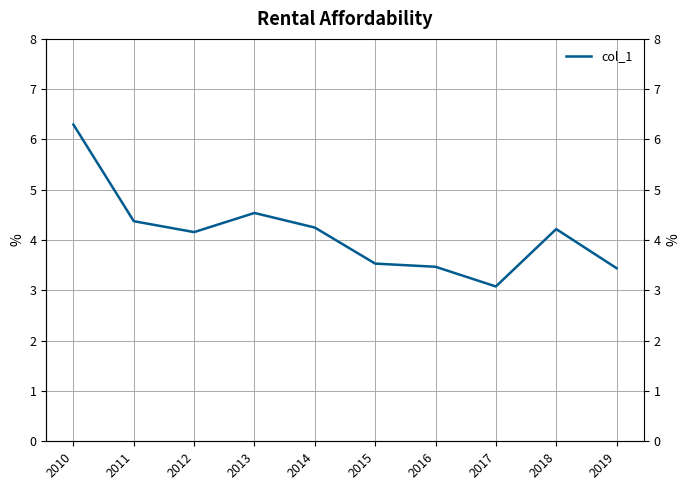

What is the difference between the maximum and minimum values?

3.2